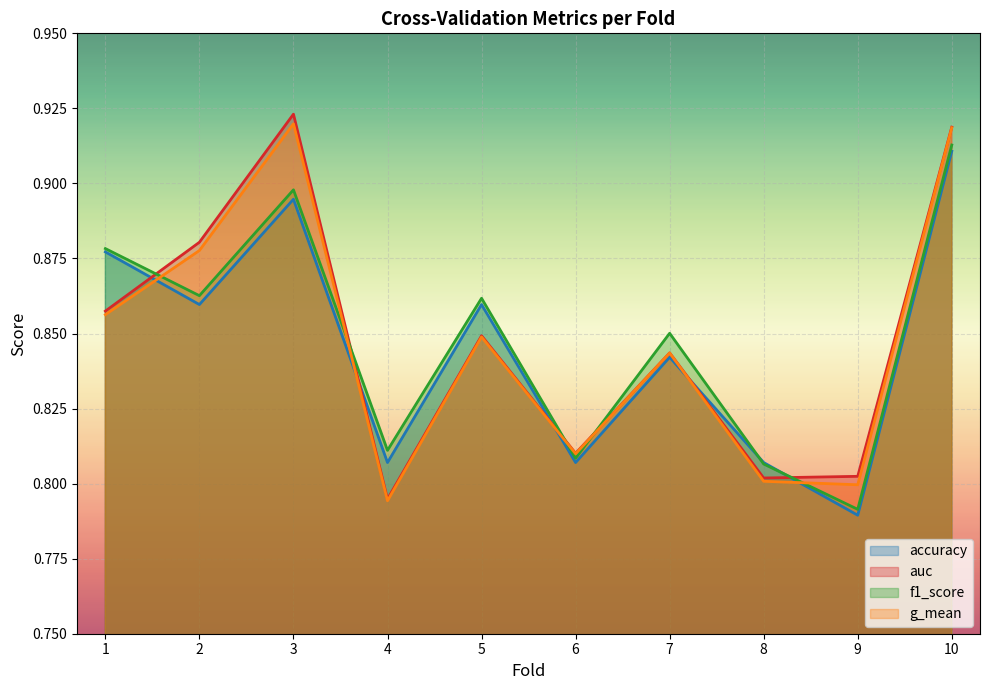

True or false: g_mean has more than 1 points higher than both neighbors.

True